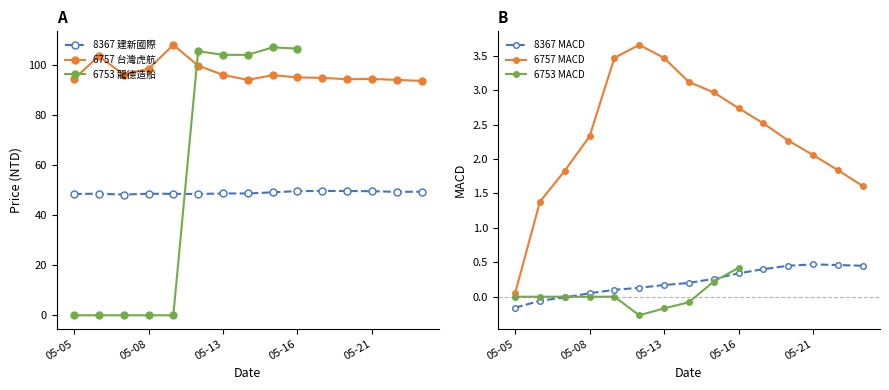

Is it true that 6757 台灣虎航 equals 98.4 at 05-08?

True